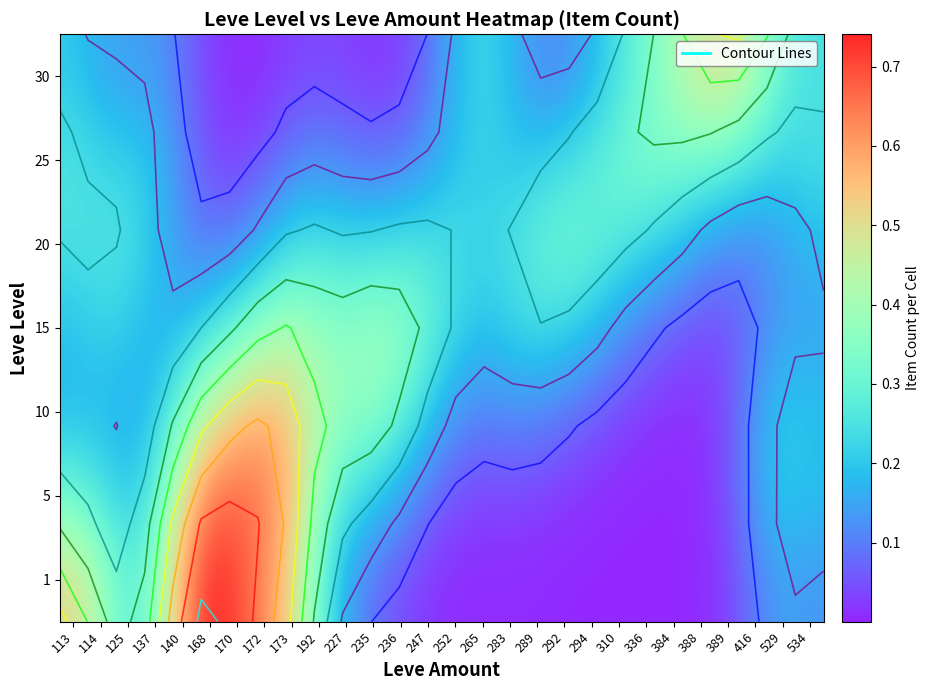

The 10 series shows 0.2 at 125. True or false?

True